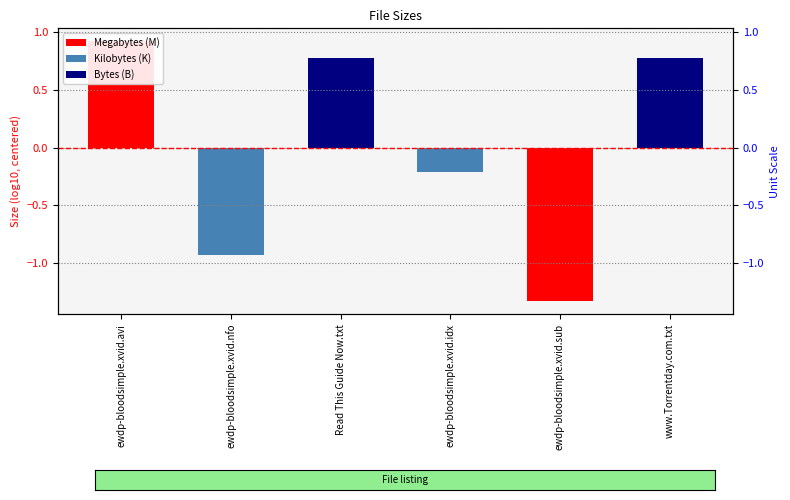

What is the value of the 6th bar from the left?

0.8